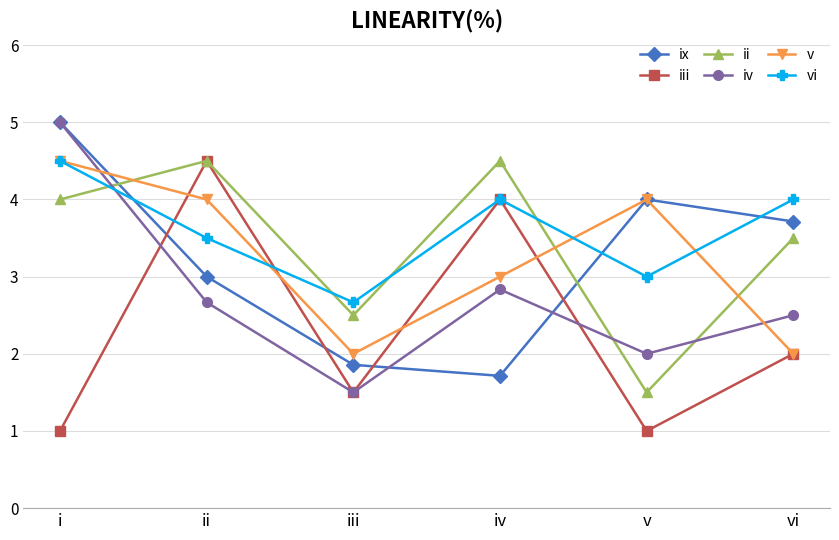

Reading left to right, extract all data points from this chart.

ix: 5.0	3.0	1.9	1.7	4.0	3.7
iii: 1.0	4.5	1.5	4.0	1.0	2.0
ii: 4.0	4.5	2.5	4.5	1.5	3.5
iv: 5.0	2.7	1.5	2.8	2.0	2.5
v: 4.5	4.0	2.0	3.0	4.0	2.0
vi: 4.5	3.5	2.7	4.0	3.0	4.0